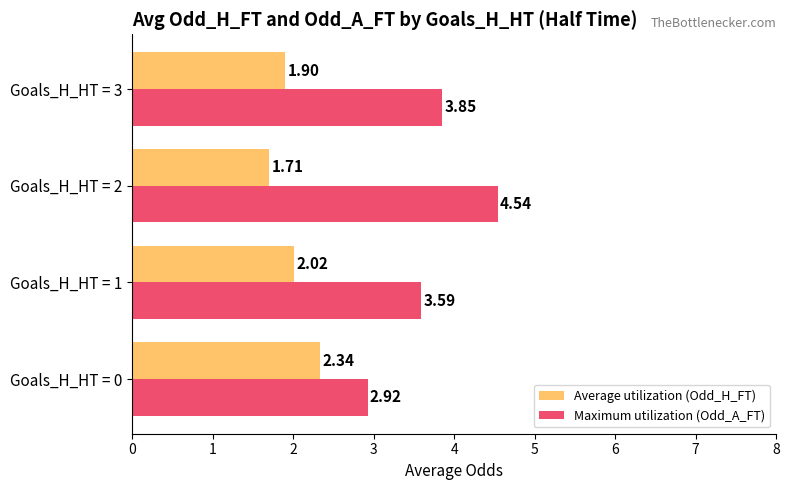

At which category is the sum across all series the highest?

Goals_H_HT = 2